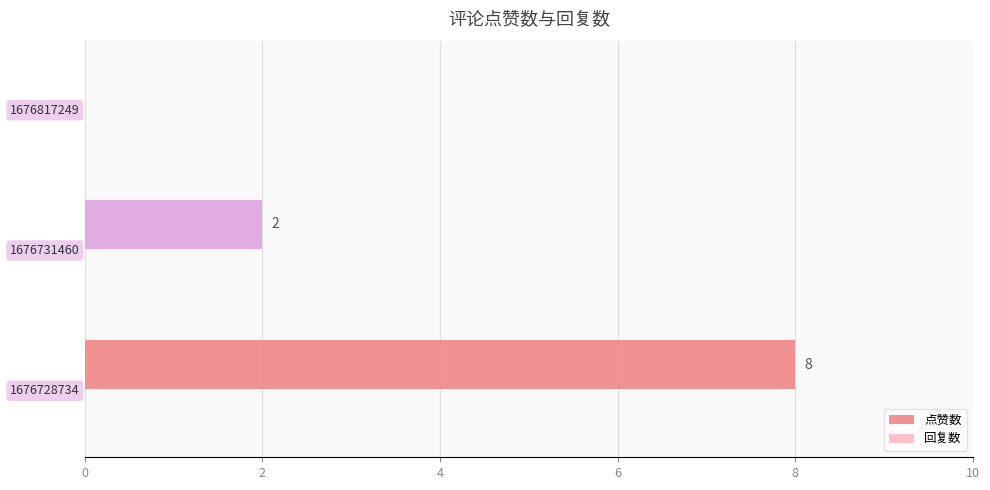

Which label corresponds to the largest value in the chart?

1676728734